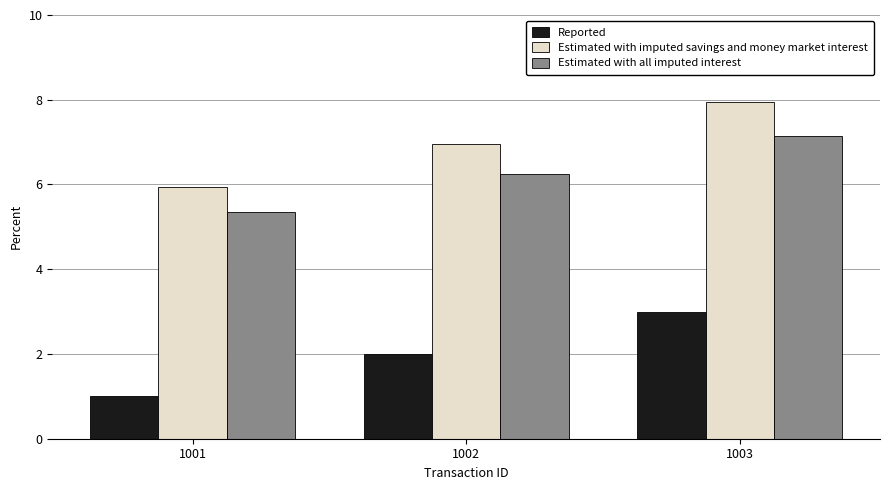

Rank the series at 1001 from lowest to highest value.

Reported, Estimated with all imputed interest, Estimated with imputed savings and money market interest